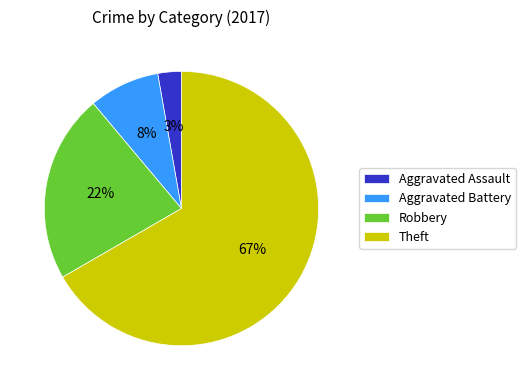

How many segments does this pie chart have?

4